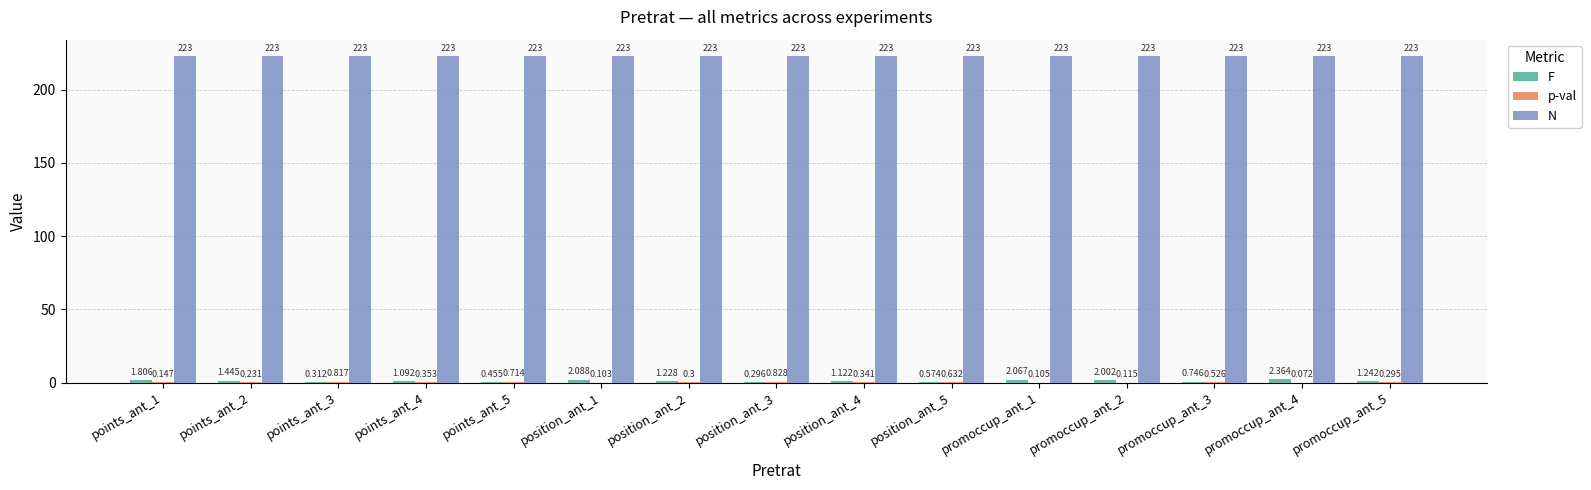

Is the value of N at points_ant_5 greater than the value of F at promoccup_ant_3?

Yes